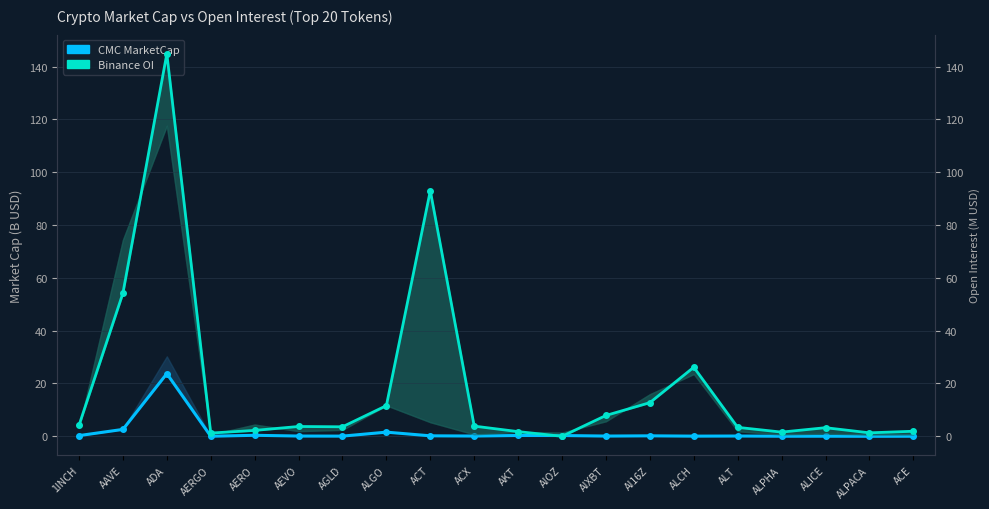

In Binance OI (M USD), how many points are lower than both neighbors (excluding endpoints)?

5